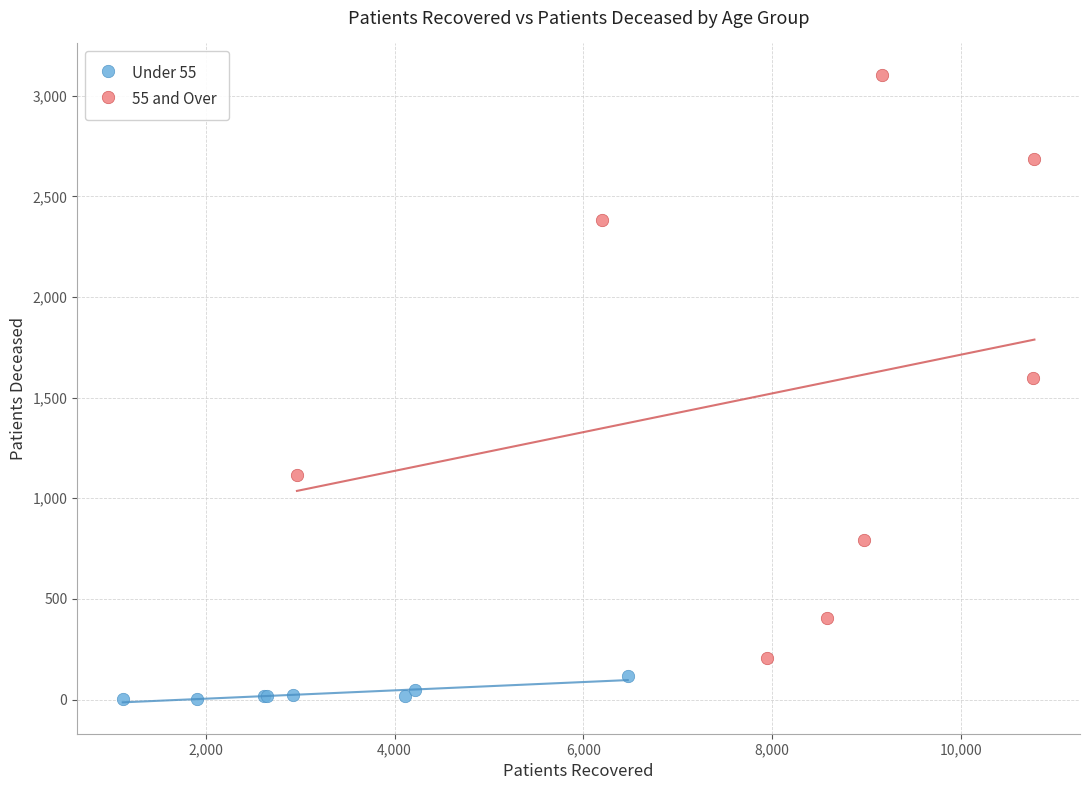

Which series contains the highest Y value?

55 and Over